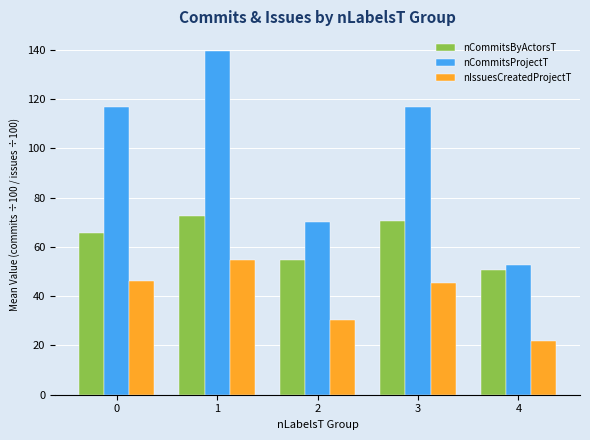

Between 1 and 4, which series saw the biggest shift?

nCommitsProjectT